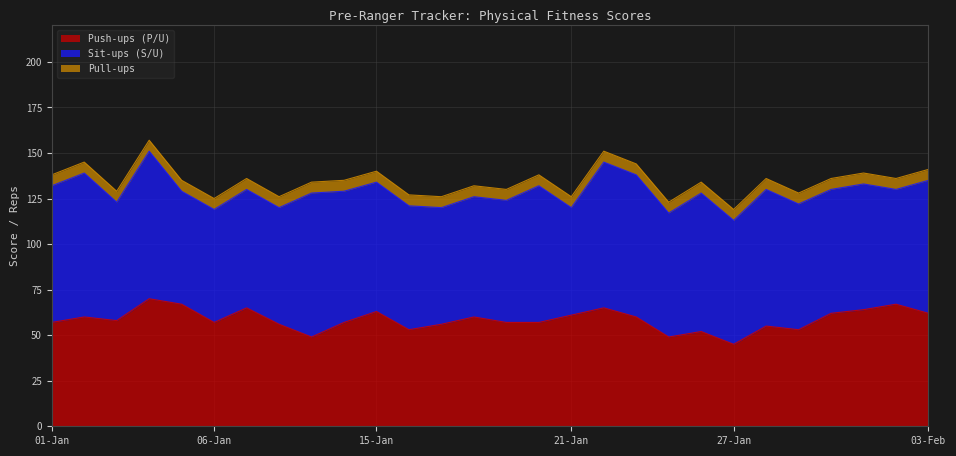

What is the value of the Push-ups (P/U) point at the 25th from the left?

62